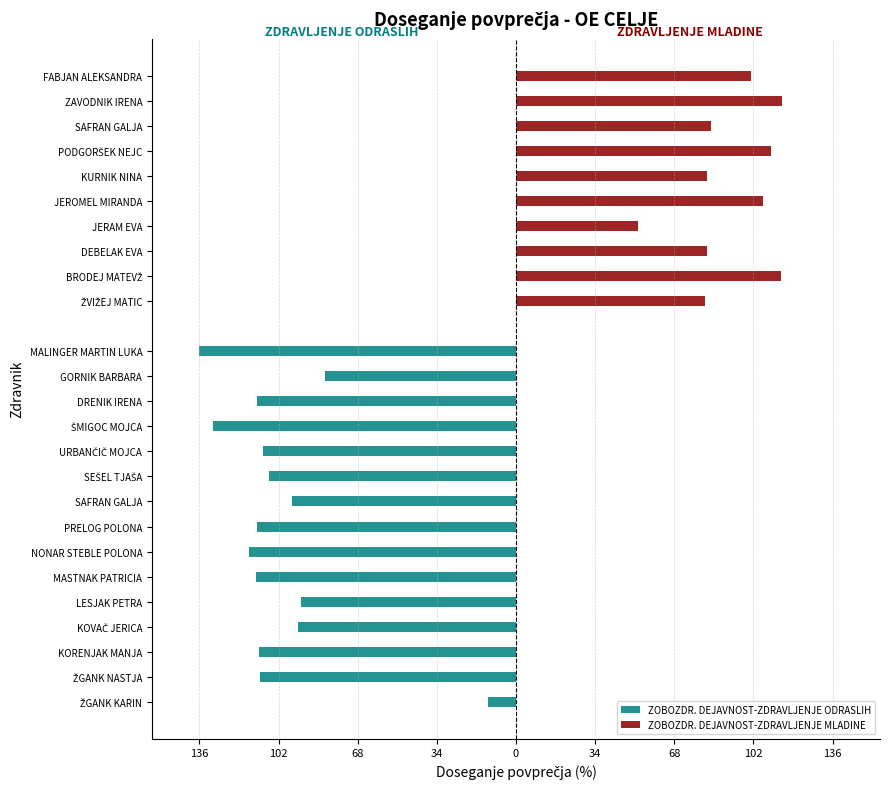

True or false: the data shows 81.9 at KURNIK NINA.

True